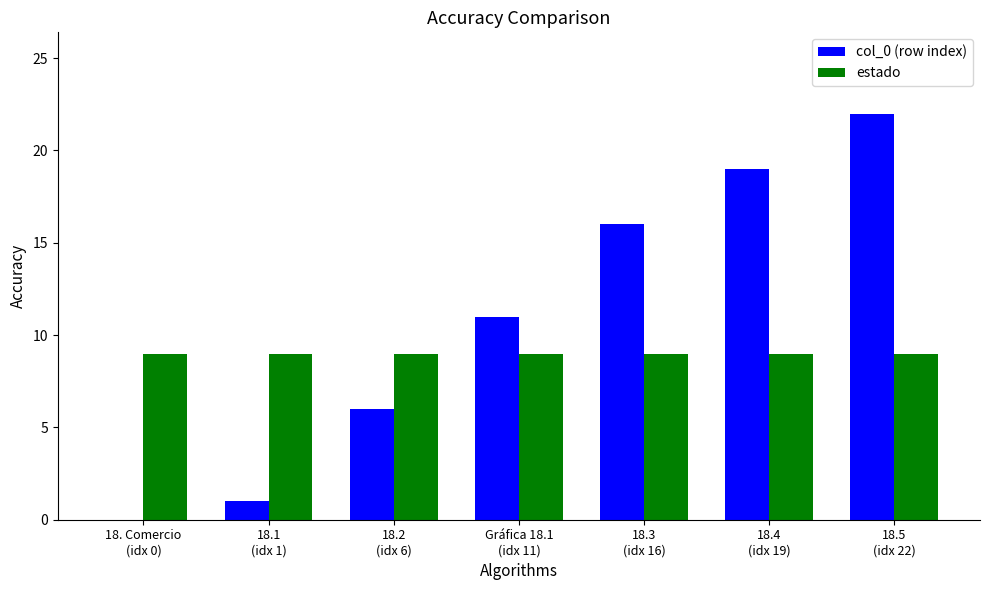

What is the sum of all estado values?

63